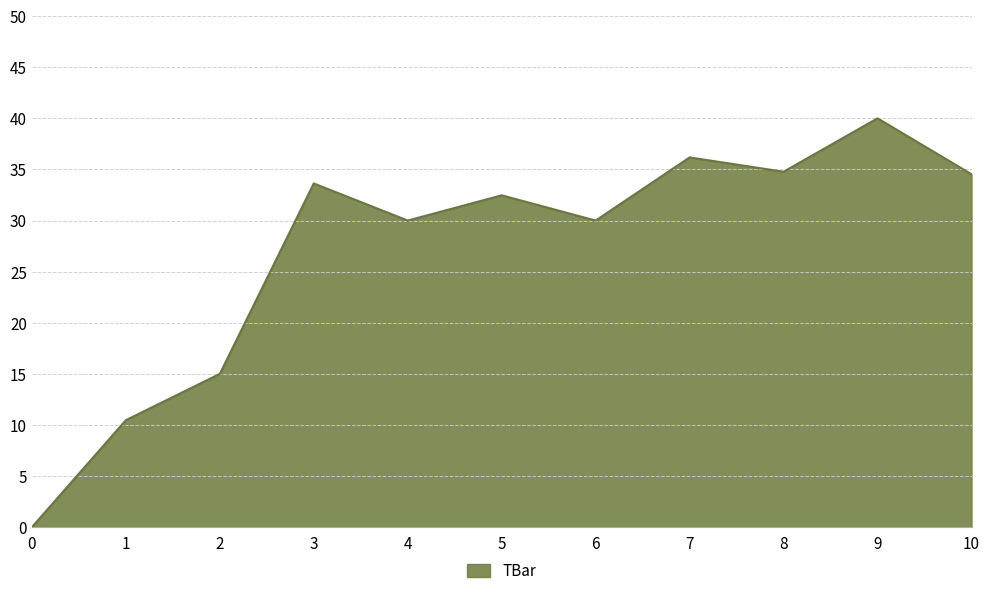

What is the sum of all values?

297.1